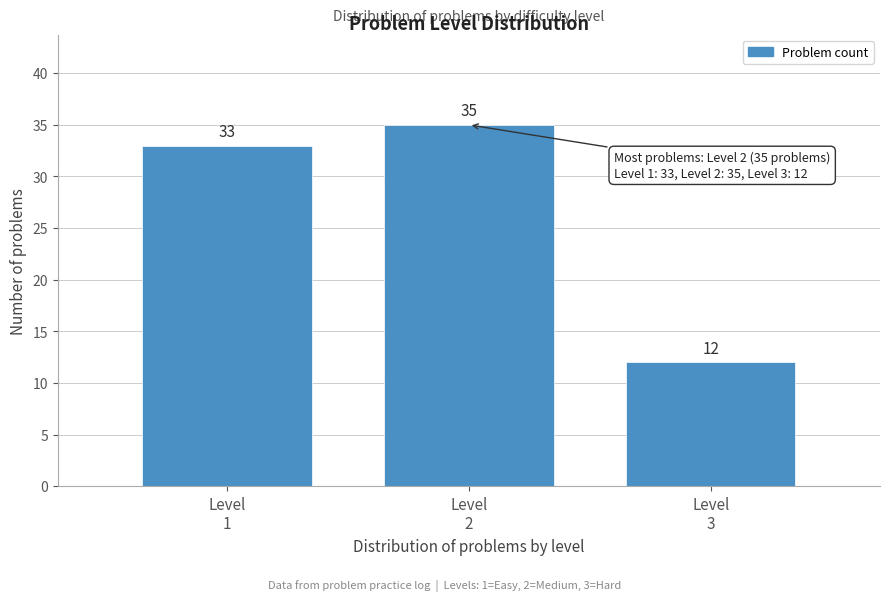

Reading left to right, transcribe all the data shown in this chart.

33	35	12